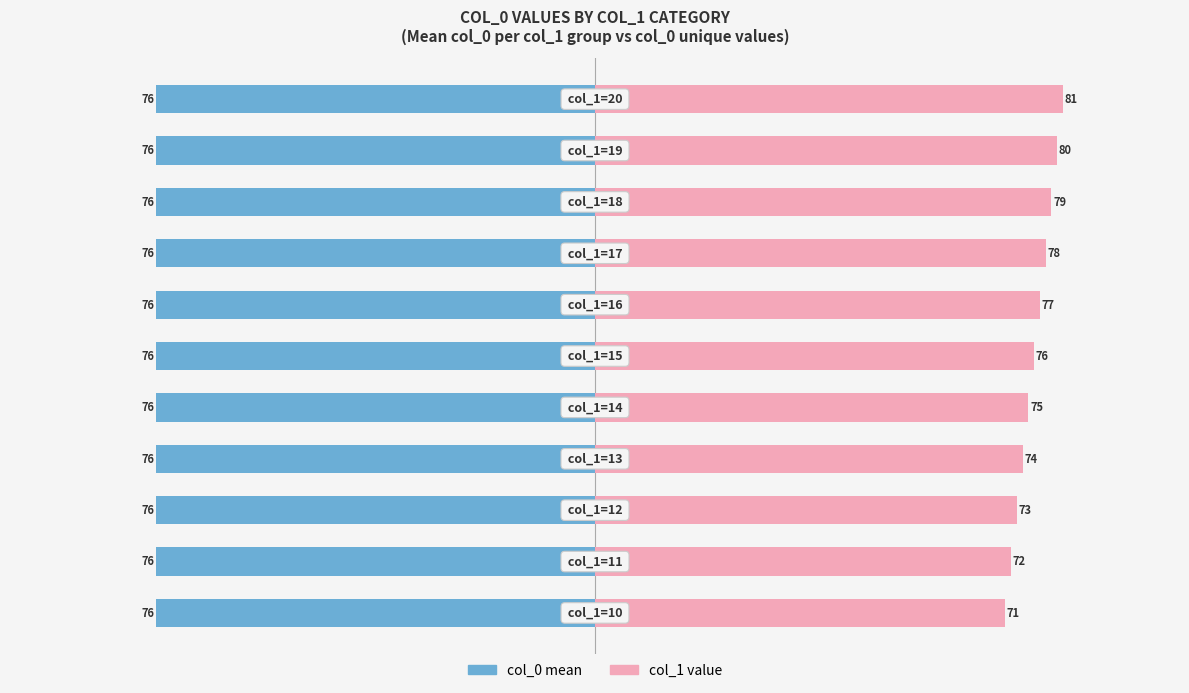

What is the value of the col_1 value bar at the 1st from the left?

71.0